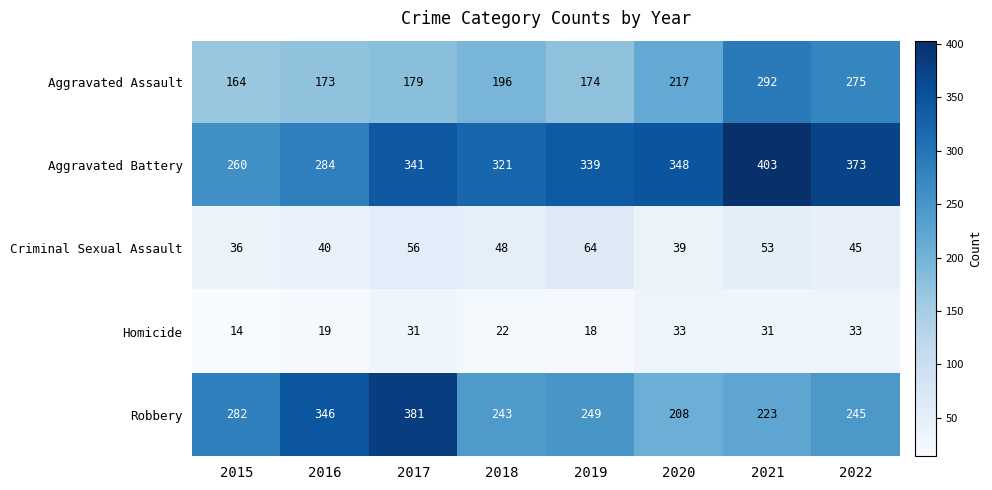

Where is Homicide nearest to the value 23?

2018